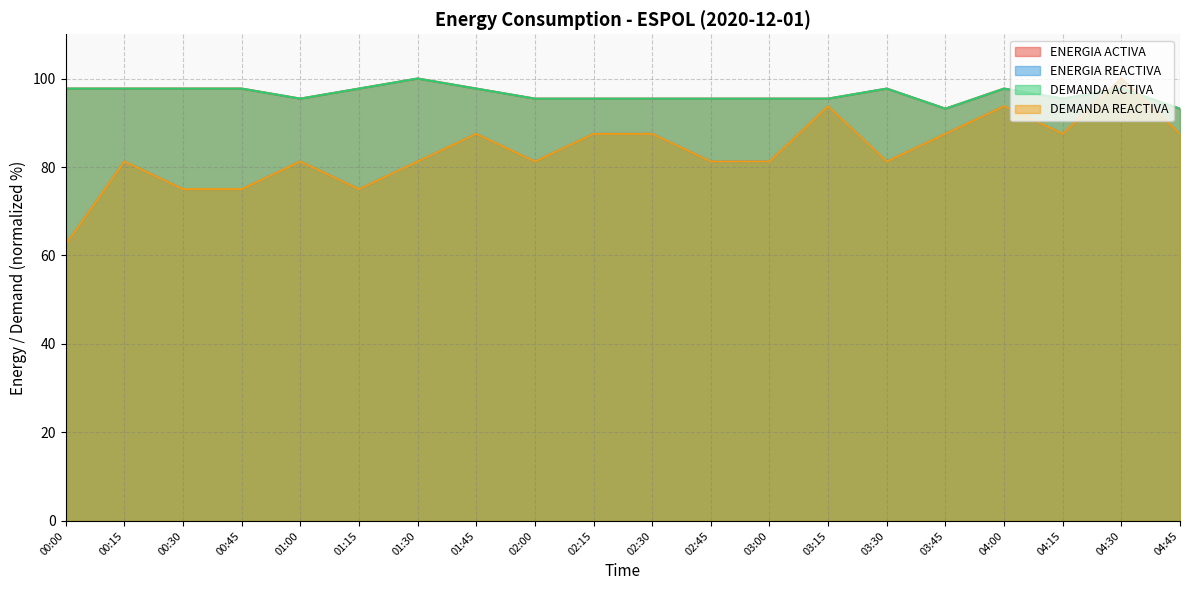

Reading right to left, what are all the values shown in this chart?

ENERGIA ACTIVA: 04:45=93.2	04:30=97.7	04:15=95.5	04:00=97.7	03:45=93.2	03:30=97.7	03:15=95.5	03:00=95.5	02:45=95.5	02:30=95.5	02:15=95.5	02:00=95.5	01:45=97.7	01:30=100.0	01:15=97.7	01:00=95.5	00:45=97.7	00:30=97.7	00:15=97.7	00:00=97.7
ENERGIA REACTIVA: 04:45=87.5	04:30=100.0	04:15=87.5	04:00=93.8	03:45=87.5	03:30=81.2	03:15=93.8	03:00=81.2	02:45=81.2	02:30=87.5	02:15=87.5	02:00=81.2	01:45=87.5	01:30=81.2	01:15=75.0	01:00=81.2	00:45=75.0	00:30=75.0	00:15=81.2	00:00=62.5
DEMANDA ACTIVA: 04:45=93.2	04:30=97.7	04:15=95.5	04:00=97.7	03:45=93.2	03:30=97.7	03:15=95.5	03:00=95.5	02:45=95.5	02:30=95.5	02:15=95.5	02:00=95.5	01:45=97.7	01:30=100.0	01:15=97.7	01:00=95.5	00:45=97.7	00:30=97.7	00:15=97.7	00:00=97.7
DEMANDA REACTIVA: 04:45=87.5	04:30=100.0	04:15=87.5	04:00=93.8	03:45=87.5	03:30=81.2	03:15=93.8	03:00=81.2	02:45=81.2	02:30=87.5	02:15=87.5	02:00=81.2	01:45=87.5	01:30=81.2	01:15=75.0	01:00=81.2	00:45=75.0	00:30=75.0	00:15=81.2	00:00=62.5